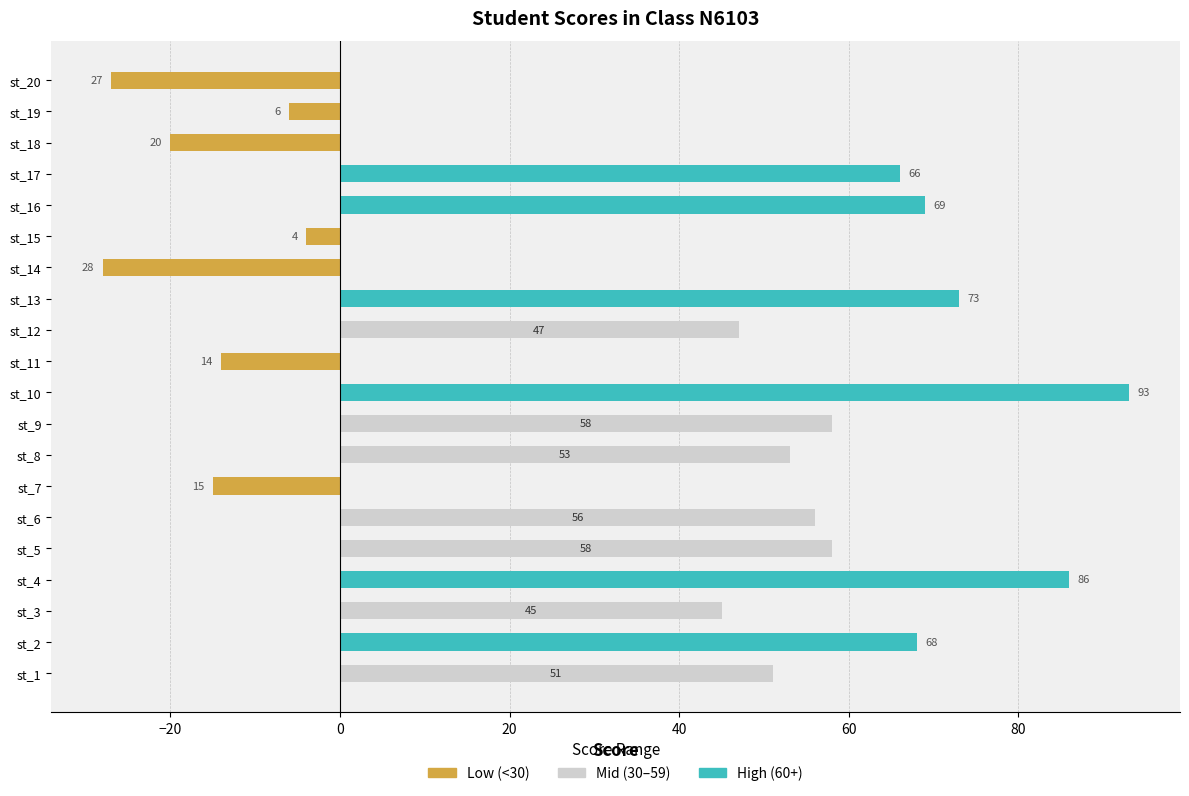

Is it true that Low (<30) equals 0 at st_10?

True